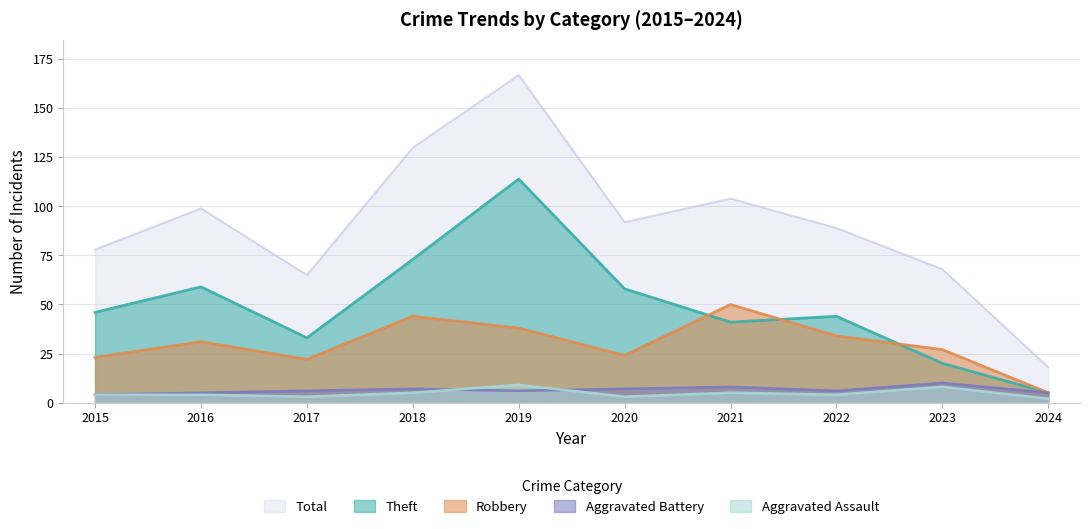

Which series changed the most between 2020 and 2023?

Theft